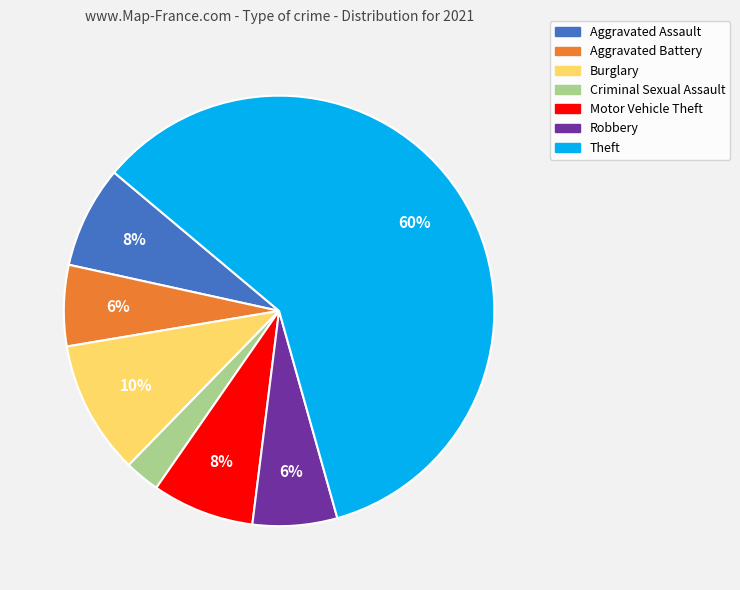

How many slices are in this pie chart?

7